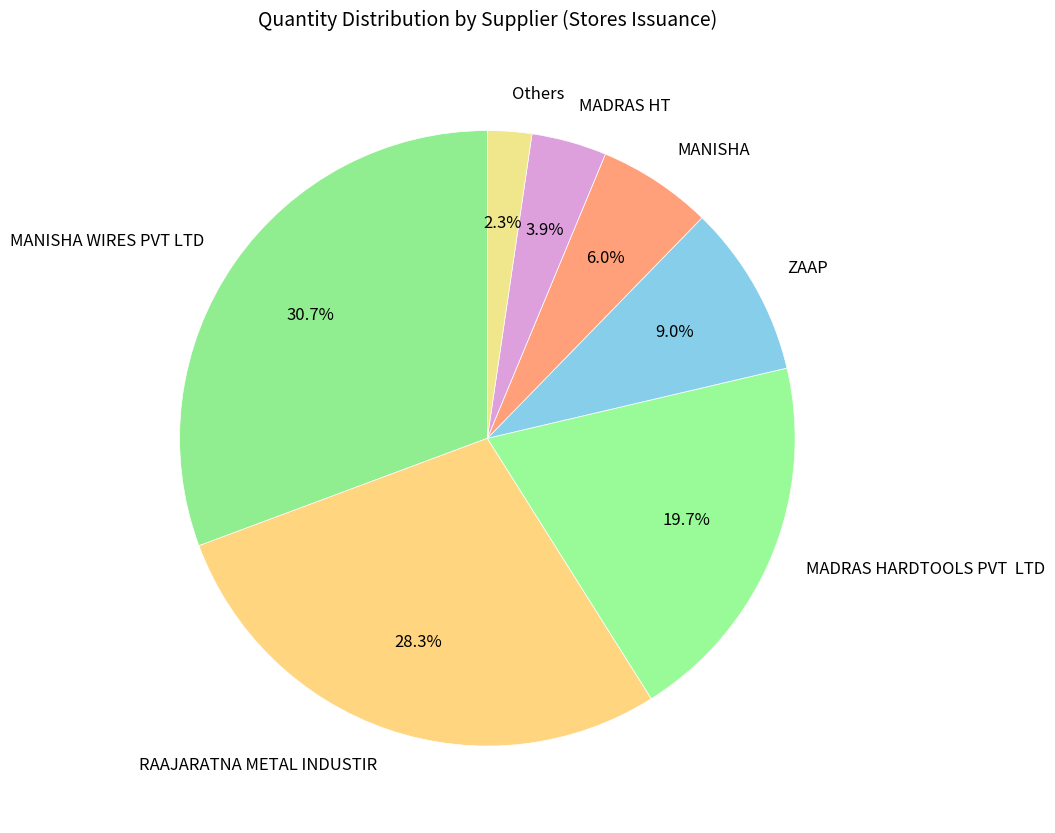

How many segments does this pie chart have?

7